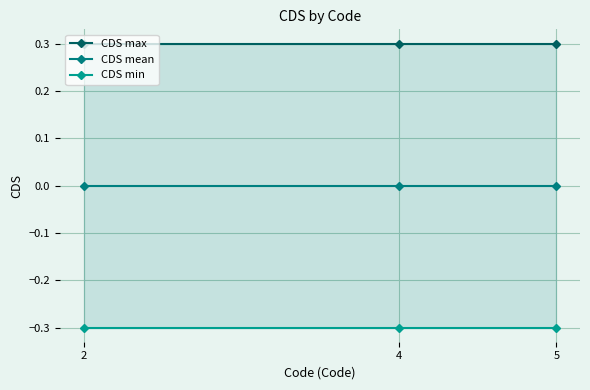

Is this an area chart (filled region under the line)?

No